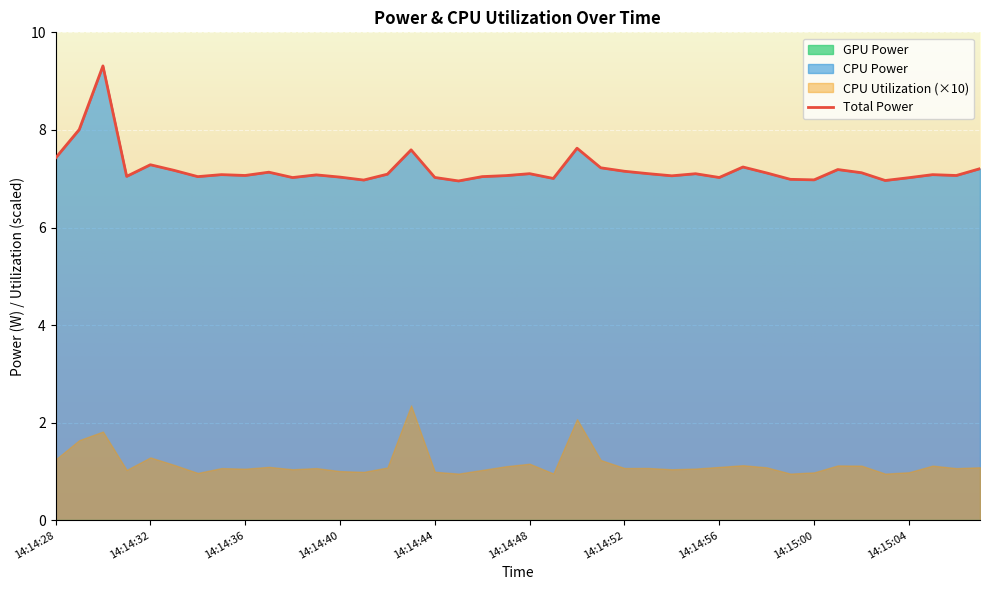

How many interior local valleys does the CPU Utilization series have?

12